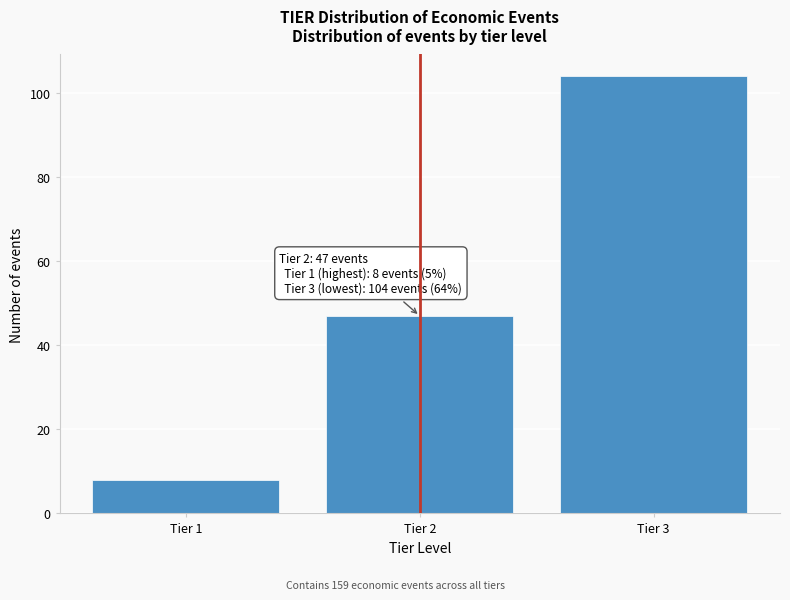

Reading left to right, what are all the values shown in this chart?

8	47	104